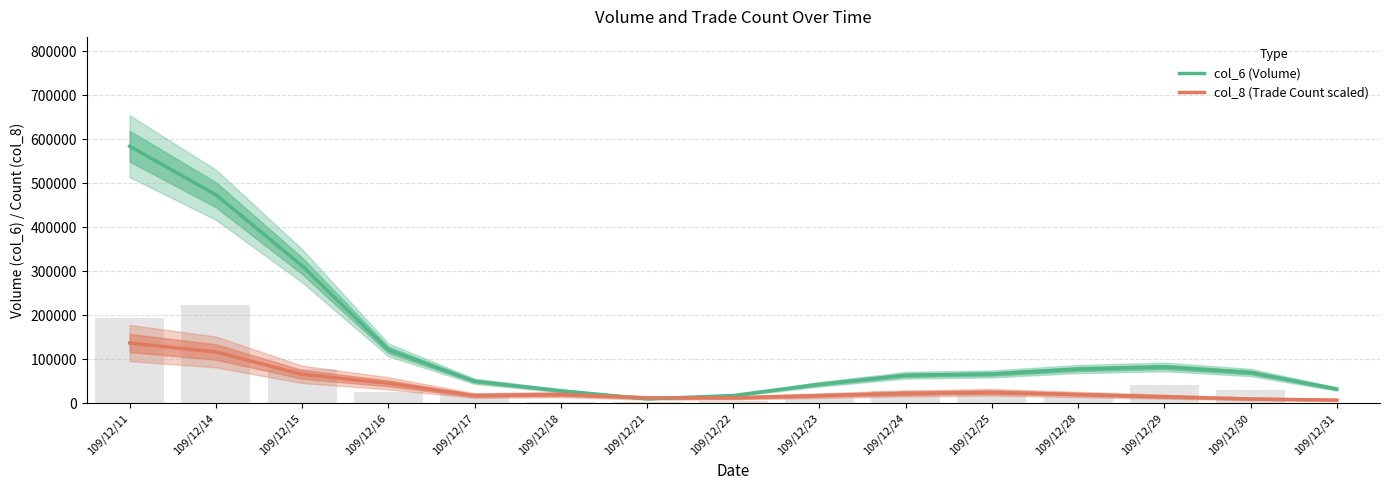

What are all the series names shown in the legend?

col_6 (Volume), col_8 (Trade Count scaled)